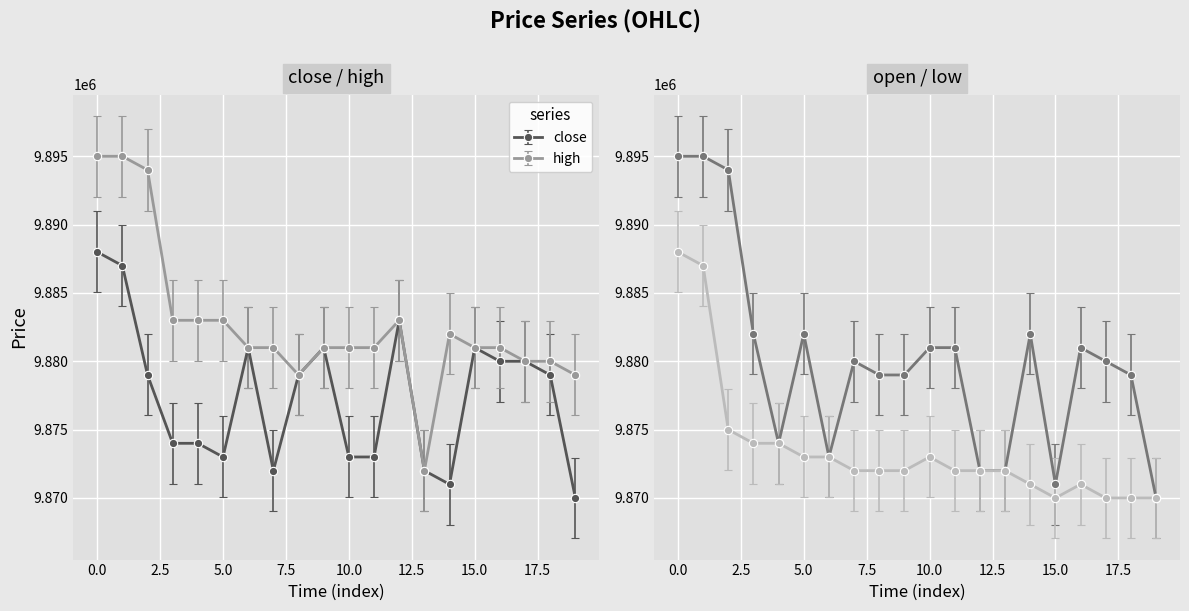

Reading left to right, what are all the values shown in this chart?

close: 0=9888000	1=9887000	2=9879000	3=9874000	4=9874000	5=9873000	6=9881000	7=9872000	8=9879000	9=9881000	10=9873000	11=9873000	12=9883000	13=9872000	14=9871000	15=9881000	16=9880000	17=9880000	18=9879000	19=9870000
high: 0=9895000	1=9895000	2=9894000	3=9883000	4=9883000	5=9883000	6=9881000	7=9881000	8=9879000	9=9881000	10=9881000	11=9881000	12=9883000	13=9872000	14=9882000	15=9881000	16=9881000	17=9880000	18=9880000	19=9879000
open: 0=9895000	1=9895000	2=9894000	3=9882000	4=9874000	5=9882000	6=9873000	7=9880000	8=9879000	9=9879000	10=9881000	11=9881000	12=9872000	13=9872000	14=9882000	15=9871000	16=9881000	17=9880000	18=9879000	19=9870000
low: 0=9888000	1=9887000	2=9875000	3=9874000	4=9874000	5=9873000	6=9873000	7=9872000	8=9872000	9=9872000	10=9873000	11=9872000	12=9872000	13=9872000	14=9871000	15=9870000	16=9871000	17=9870000	18=9870000	19=9870000